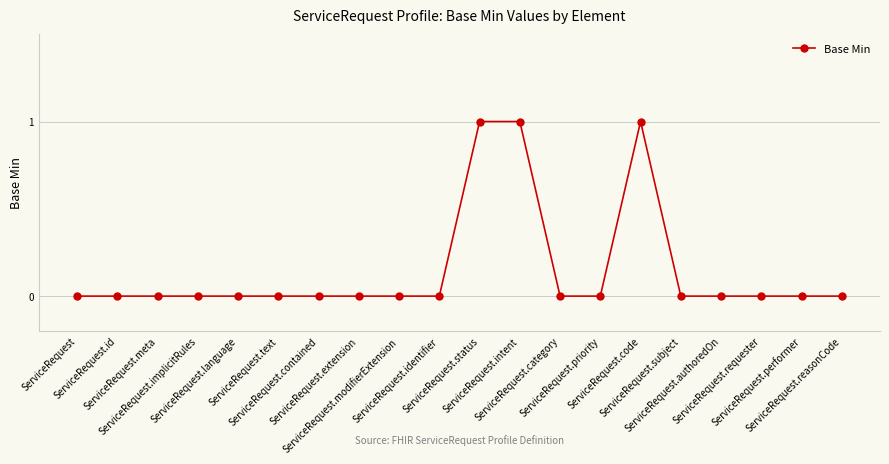

What is the sum of all values?

3